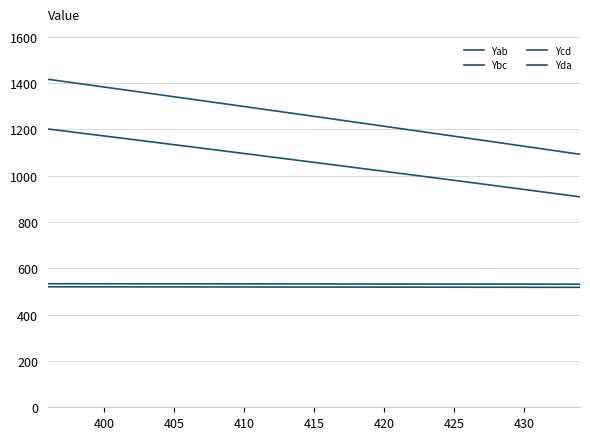

How many lines are shown in the chart?

4